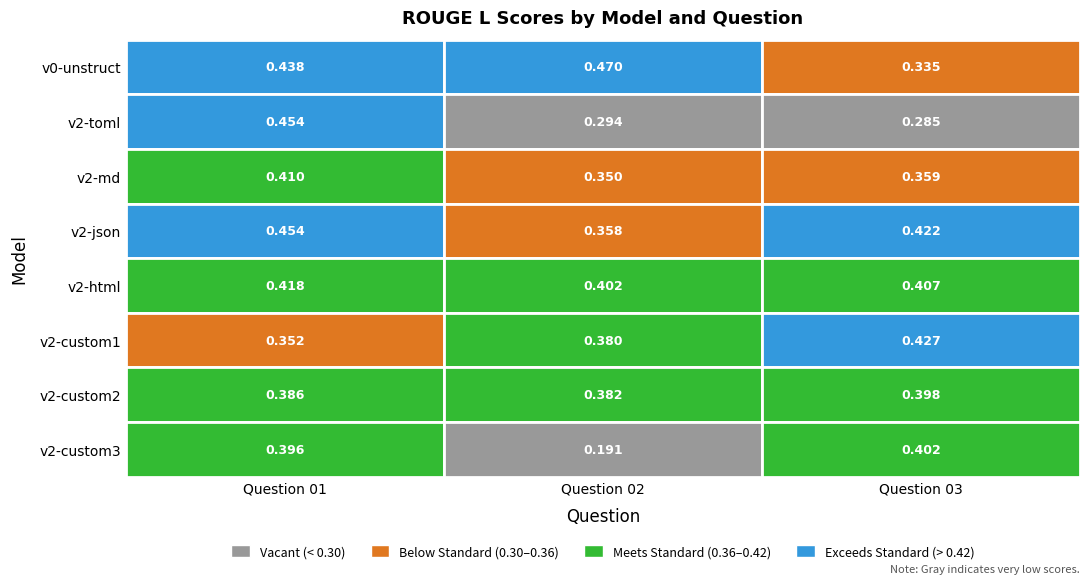

What is the difference between the maximum and minimum values in the v2-custom3 series?

0.2